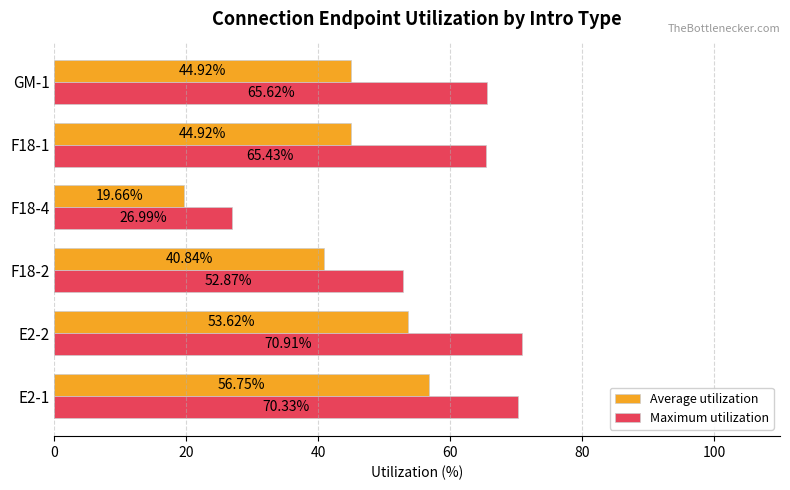

Which label corresponds to the largest value in the chart?

E2-2